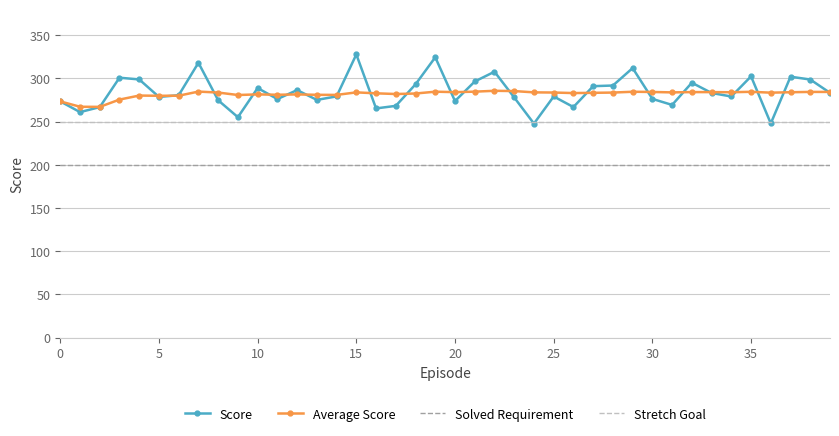

Which series has the largest range (max minus min)?

Score